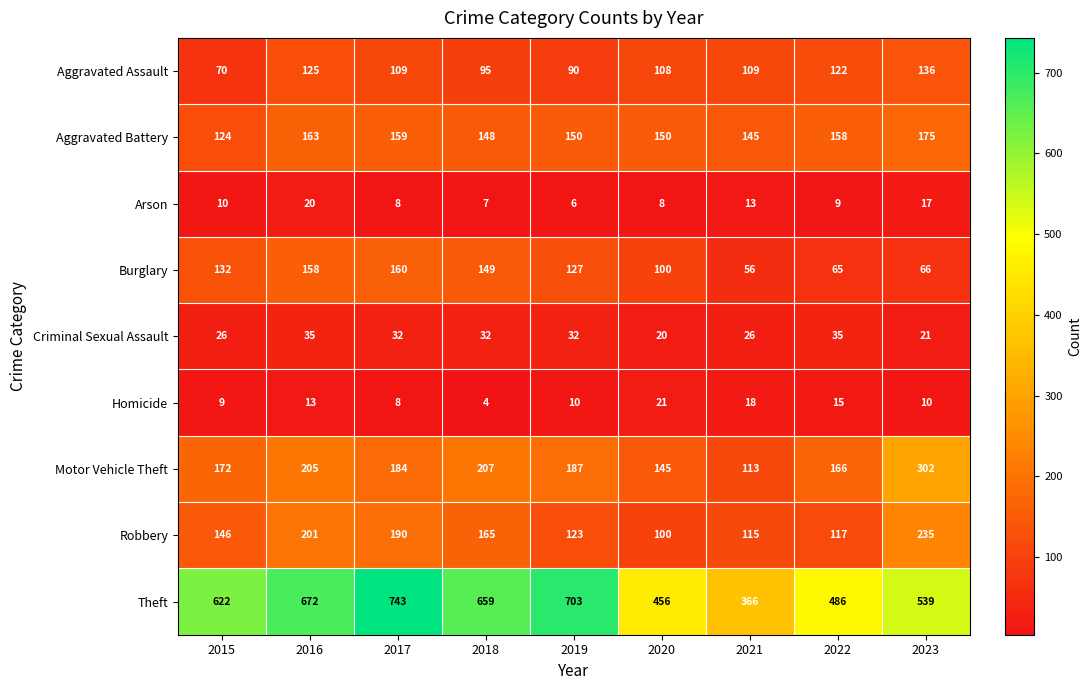

How many categories are shown in the chart?

9